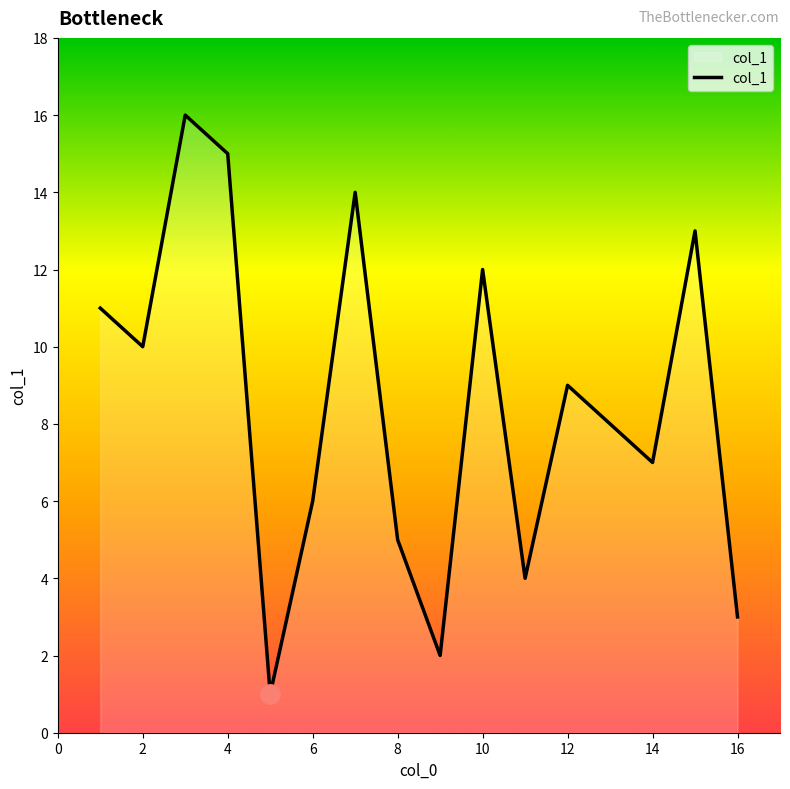

What is the difference between the maximum and minimum values?

15